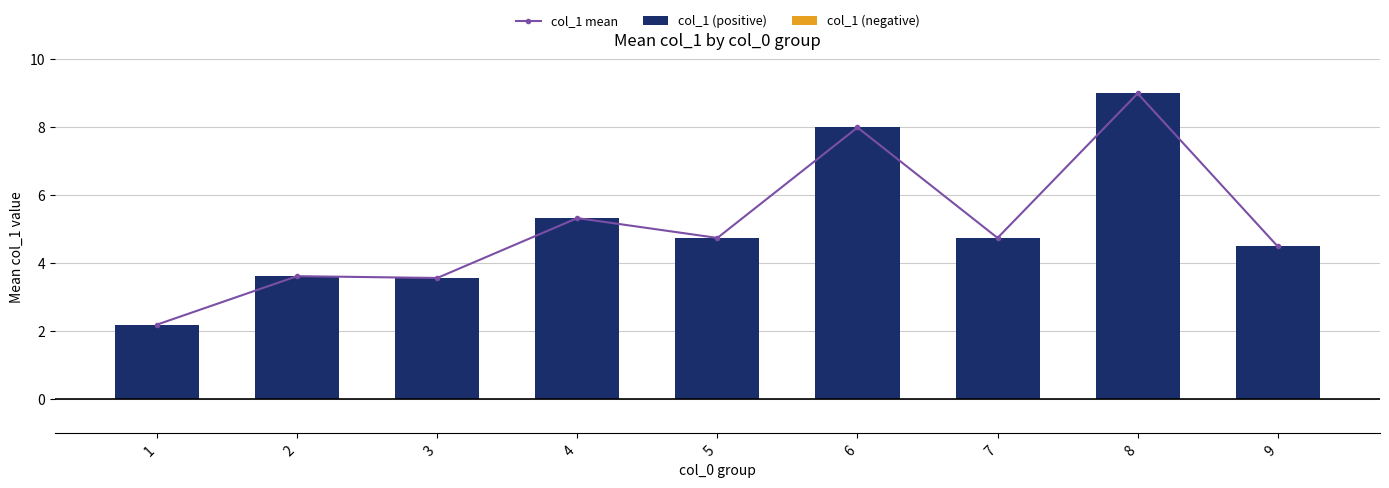

Reading left to right, list all the values displayed in this chart.

col_1 mean: 2.2	3.6	3.6	5.3	4.8	8.0	4.8	9.0	4.5
col_1 (positive): 2.2	3.6	3.6	5.3	4.8	8.0	4.8	9.0	4.5
col_1 (negative): 0.0	0.0	0.0	0.0	0.0	0.0	0.0	0.0	0.0